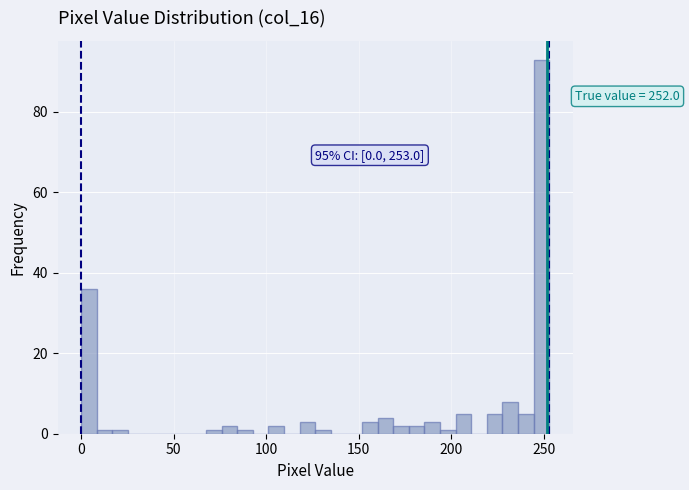

Read against the x-axis, roughly where is the centre of the tallest bar?

250